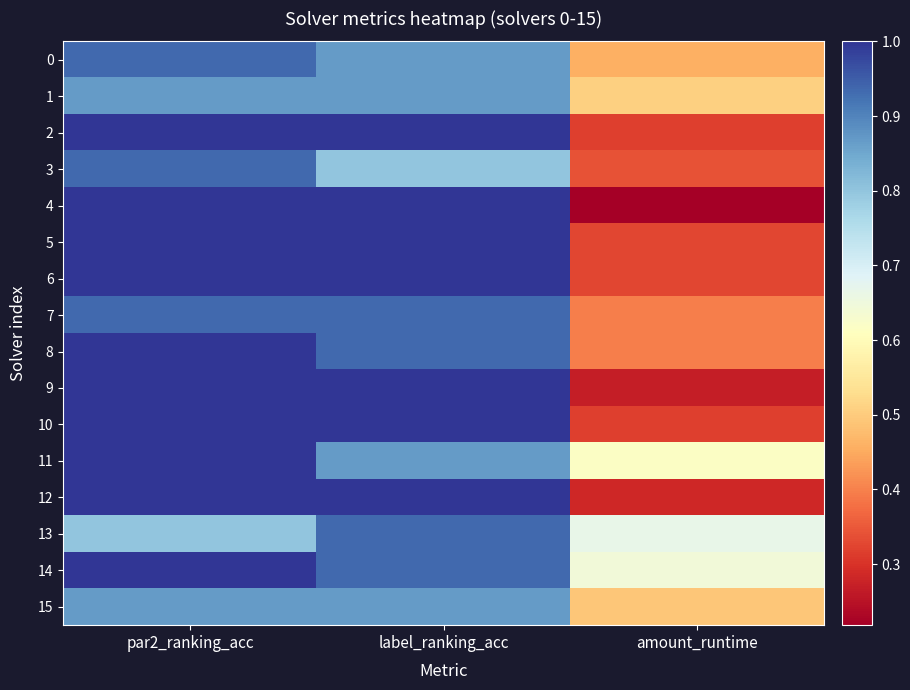

List the series in order of their peak value, lowest first.

1, 15, 0, 3, 7, 13, 2, 4, 5, 6, 8, 9, 10, 11, 12, 14